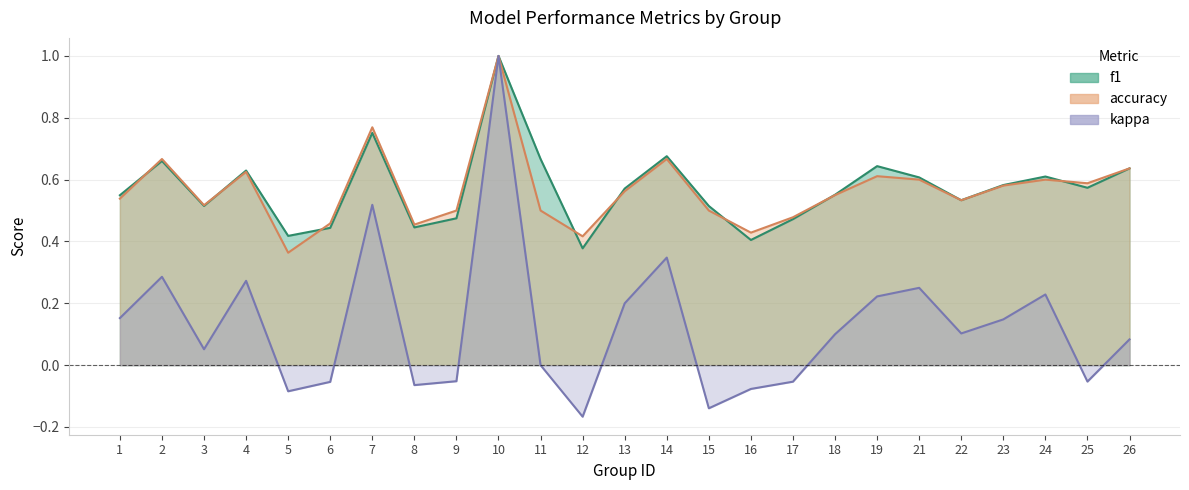

Where is the first local maximum for kappa?

2